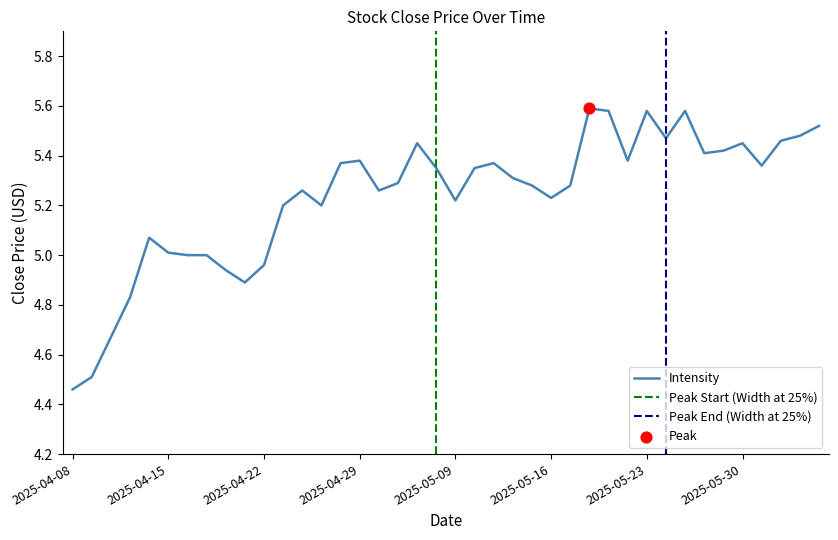

Approximately how many times larger is the value at 2025-04-09 compared to 2025-04-29?

0.8